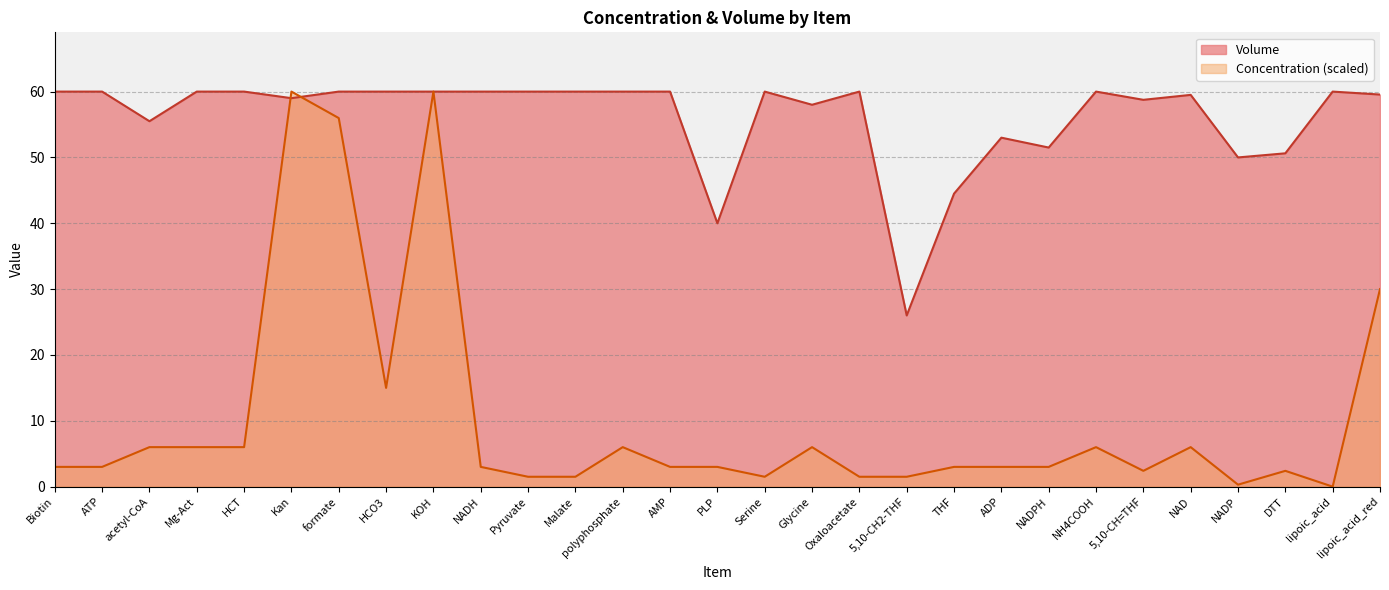

Reading right to left, list all the values displayed in this chart.

Volume: lipoic_acid_red=59.5	lipoic_acid=60.0	DTT=50.6	NADP=50.0	NAD=59.5	5,10-CH=THF=58.8	NH4COOH=60.0	NADPH=51.5	ADP=53.0	THF=44.5	5,10-CH2-THF=26.0	Oxaloacetate=60.0	Glycine=58.0	Serine=60.0	PLP=40.0	AMP=60.0	polyphosphate=60.0	Malate=60.0	Pyruvate=60.0	NADH=60.0	KOH=60.0	HCO3=60.0	formate=60.0	Kan=59.0	HCT=60.0	Mg-Act=60.0	acetyl-CoA=55.5	ATP=60.0	Biotin=60.0
Concentration: lipoic_acid_red=30.0	lipoic_acid=0.0	DTT=2.4	NADP=0.3	NAD=6.0	5,10-CH=THF=2.4	NH4COOH=6.0	NADPH=3.0	ADP=3.0	THF=3.0	5,10-CH2-THF=1.5	Oxaloacetate=1.5	Glycine=6.0	Serine=1.5	PLP=3.0	AMP=3.0	polyphosphate=6.0	Malate=1.5	Pyruvate=1.5	NADH=3.0	KOH=60.0	HCO3=15.0	formate=56.0	Kan=60.0	HCT=6.0	Mg-Act=6.0	acetyl-CoA=6.0	ATP=3.0	Biotin=3.0